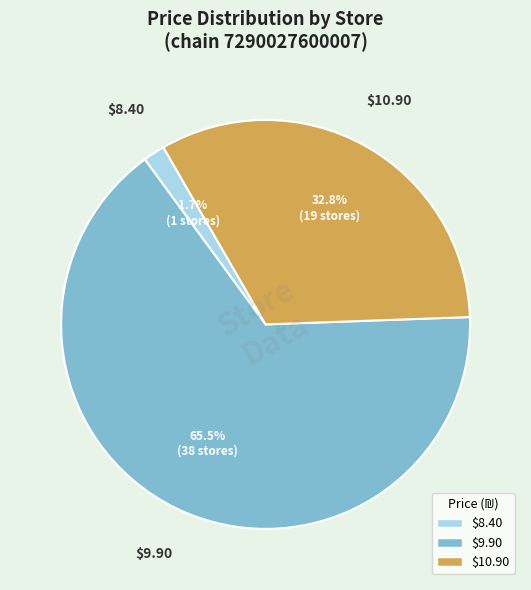

Does any single category account for the majority?

Yes